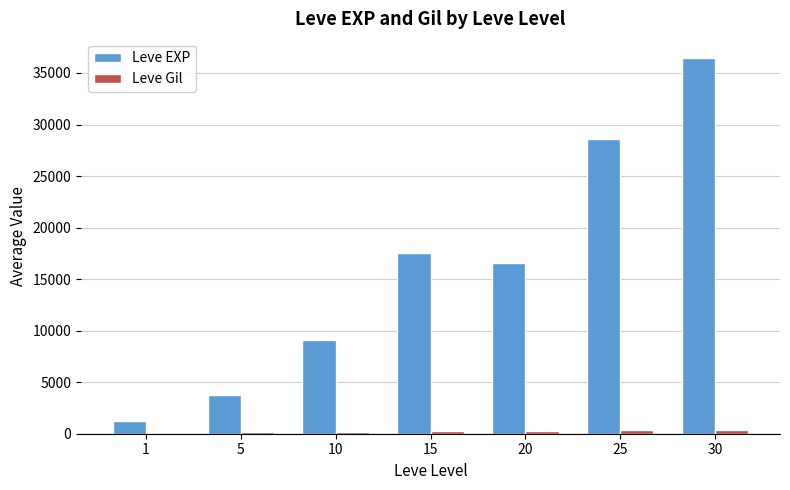

What is the total value across all series at 1?

1326